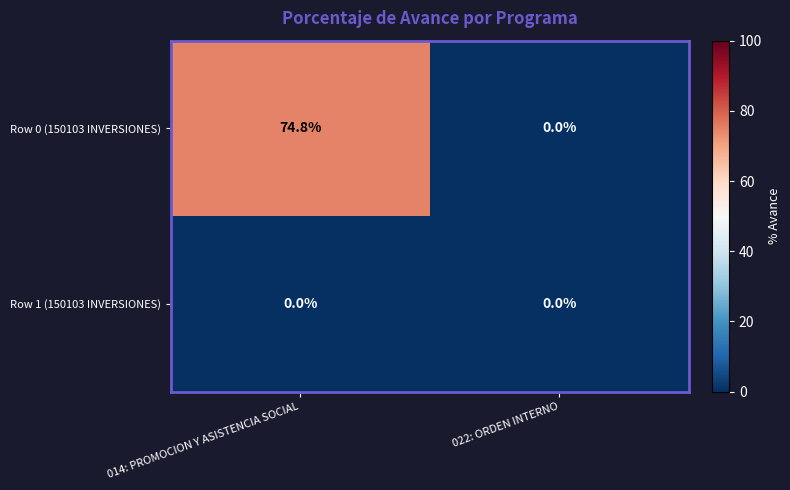

Rank the series by their average value, from lowest to highest.

Row 1 (150103 INVERSIONES), Row 0 (150103 INVERSIONES)